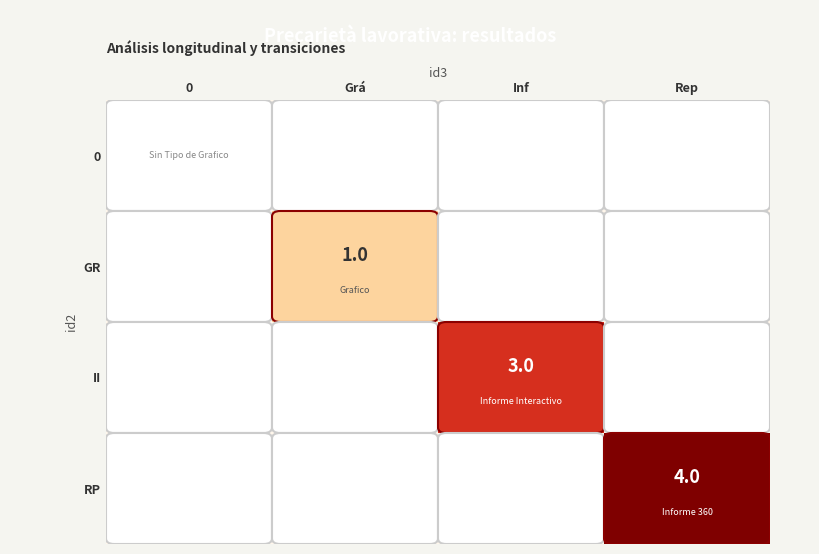

Which has a higher value, Rep or 0?

Rep